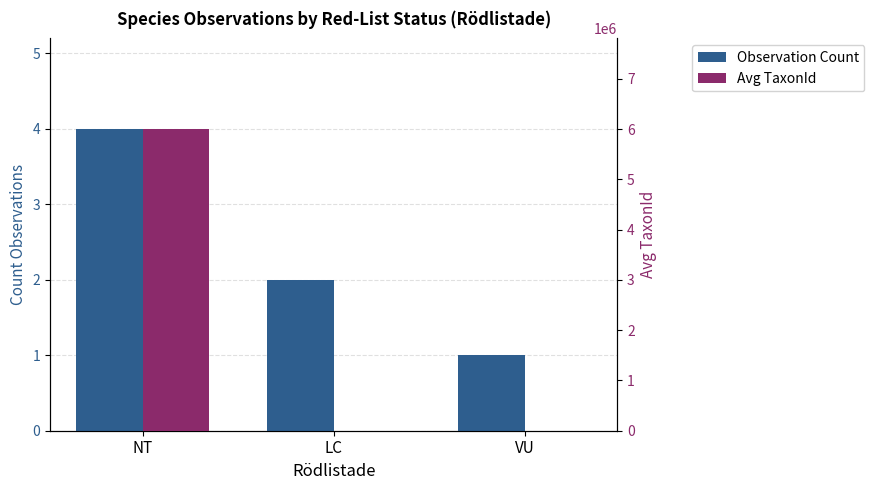

Reading right to left, list all the values displayed in this chart.

Observation Count: 1	2	4
Avg TaxonId: 433	4241	6003295